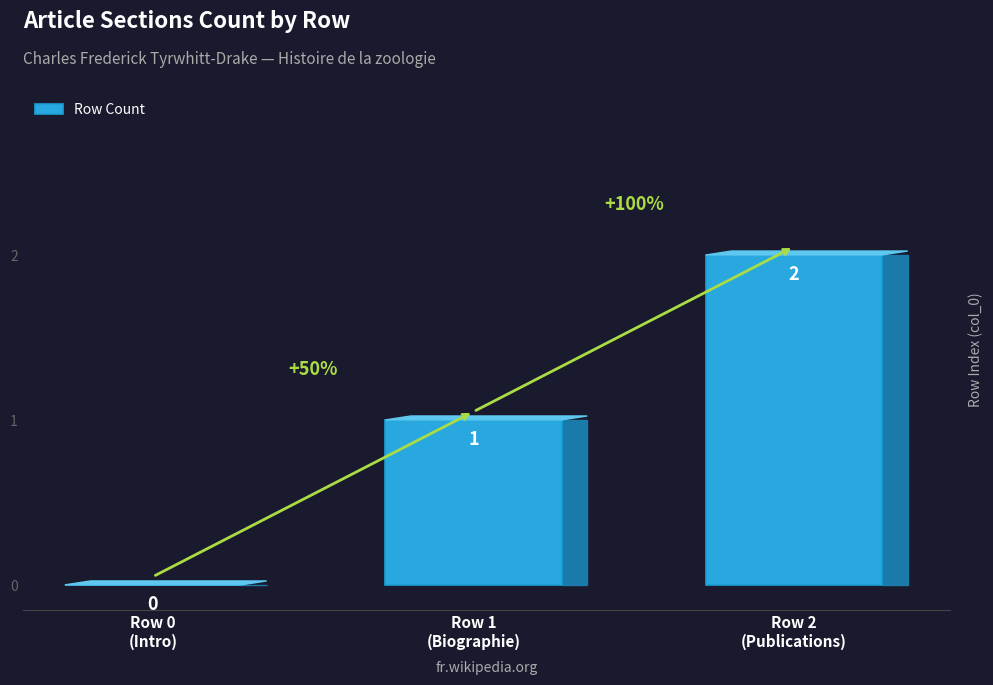

How many values are above zero?

2